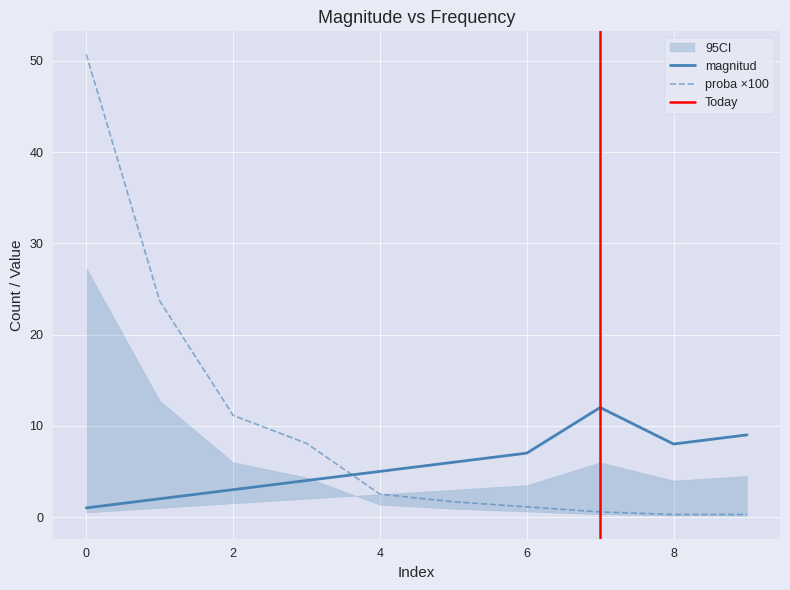

Which series changed the most between 1 and 6?

veces